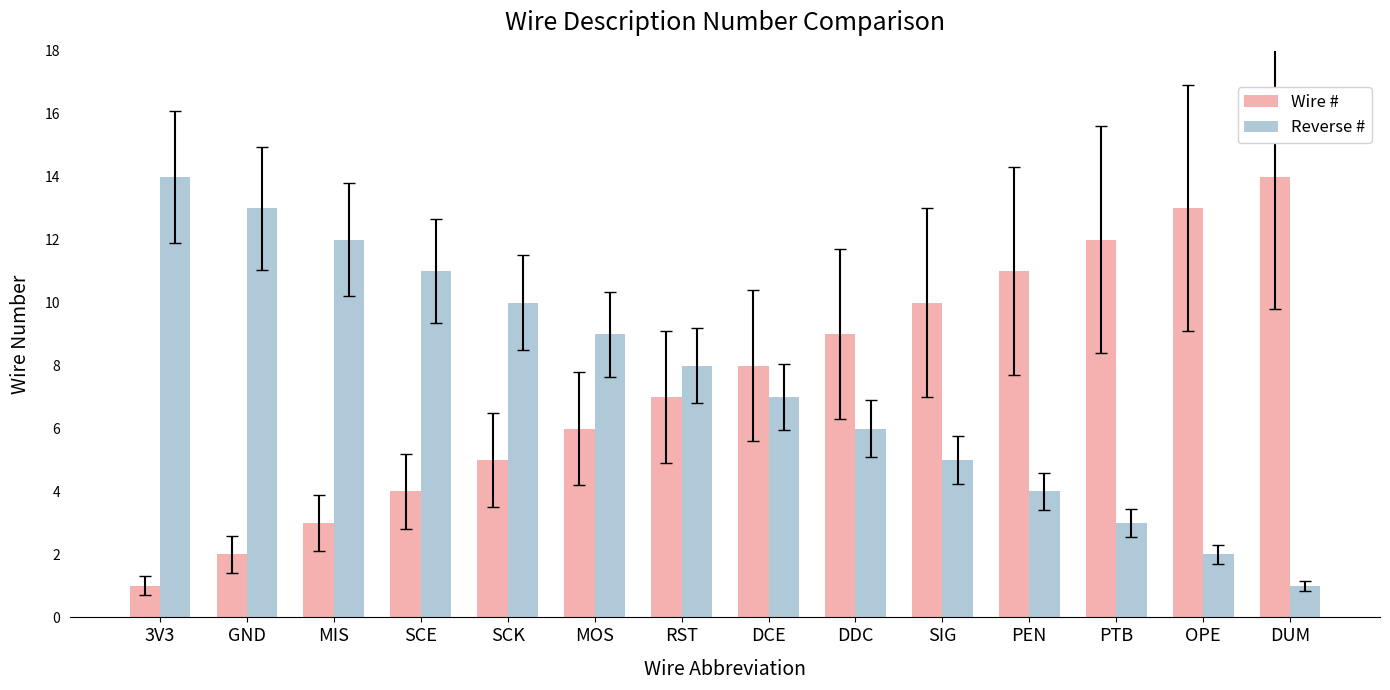

The value of Wire # at GND is 2. True or false?

True